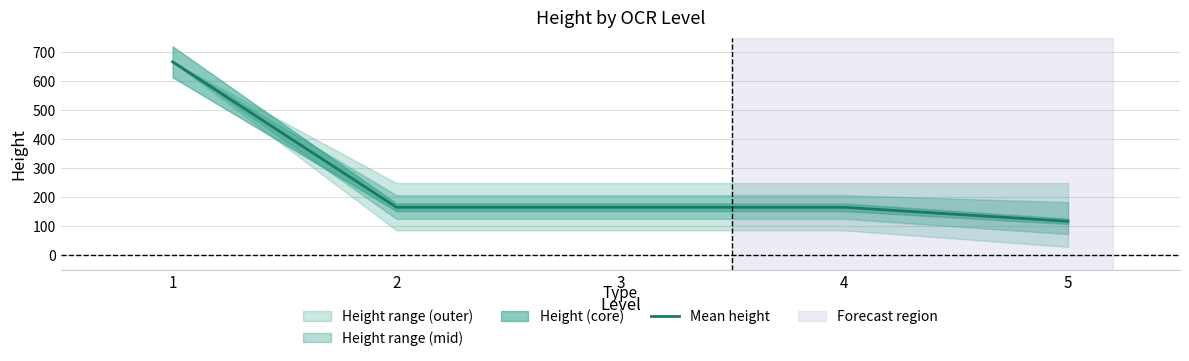

What is the highest value of the Mean height series?

667.0